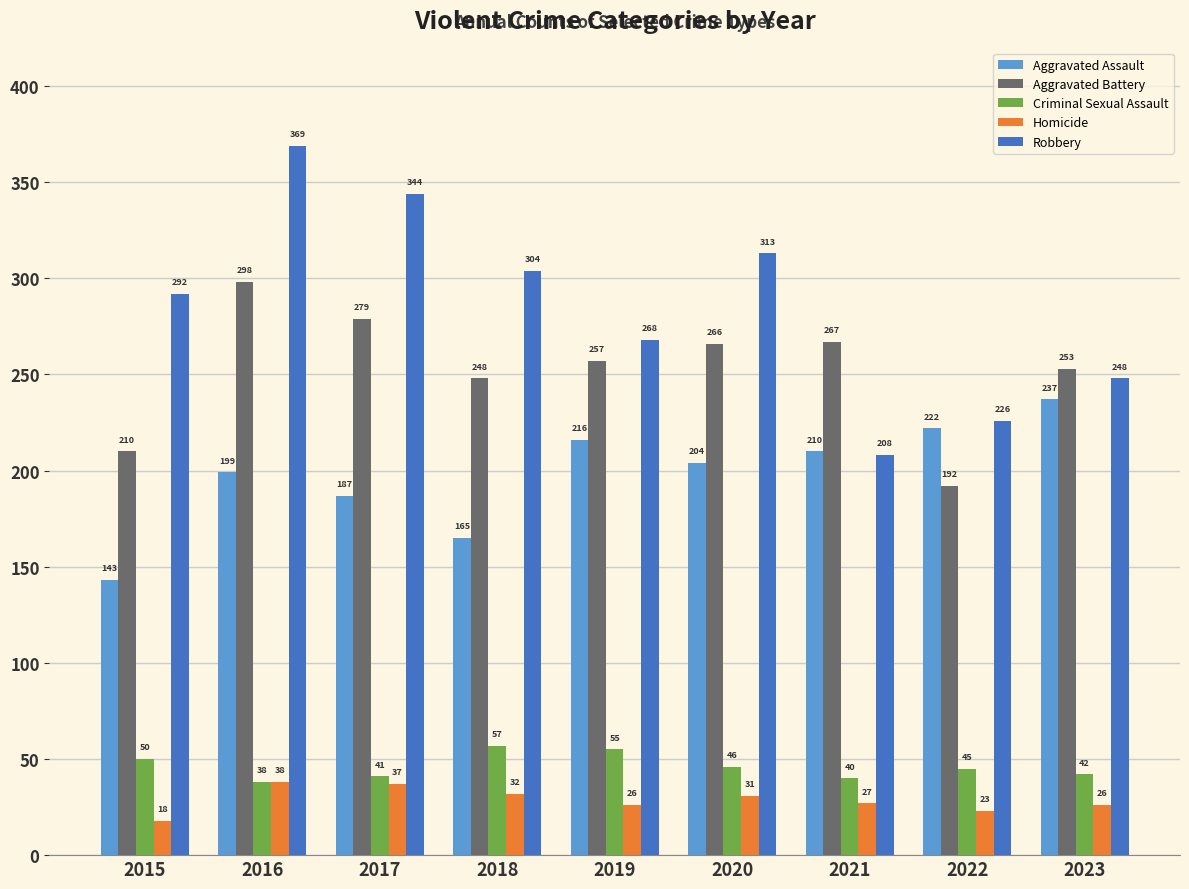

At which category is the sum across all series the highest?

2016